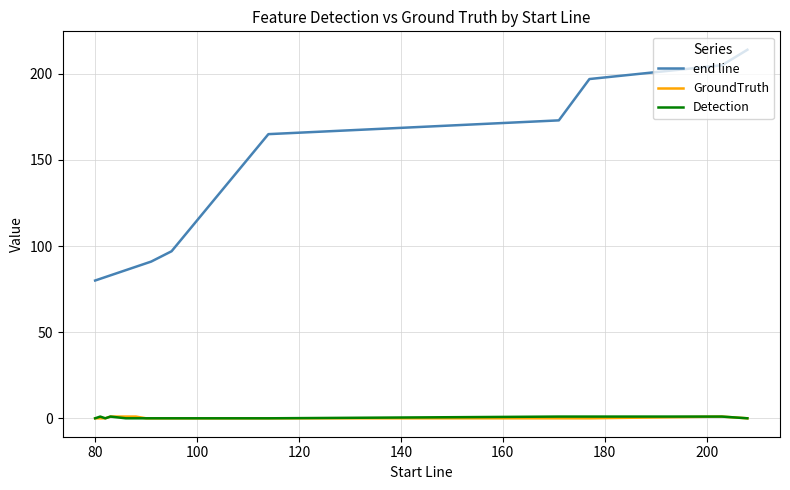

Which series has the largest total across all categories?

end line